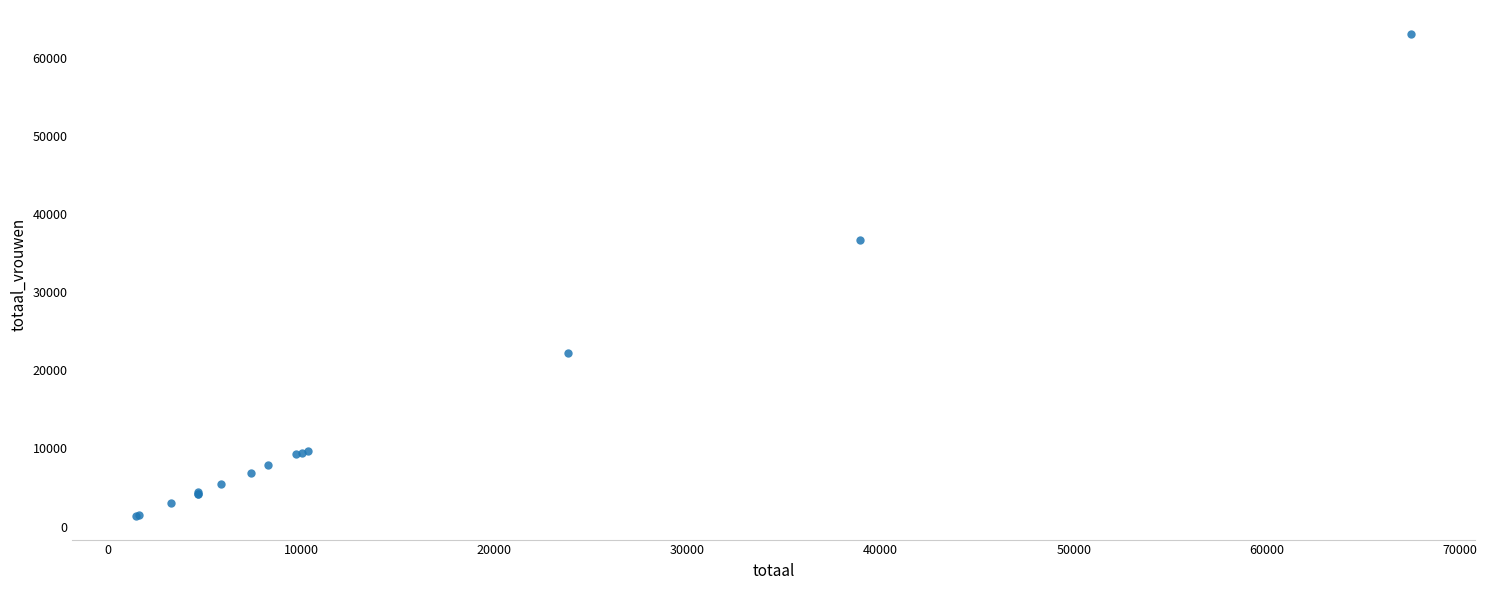

What Y value in the scatter plot is closest to 32235?

36712